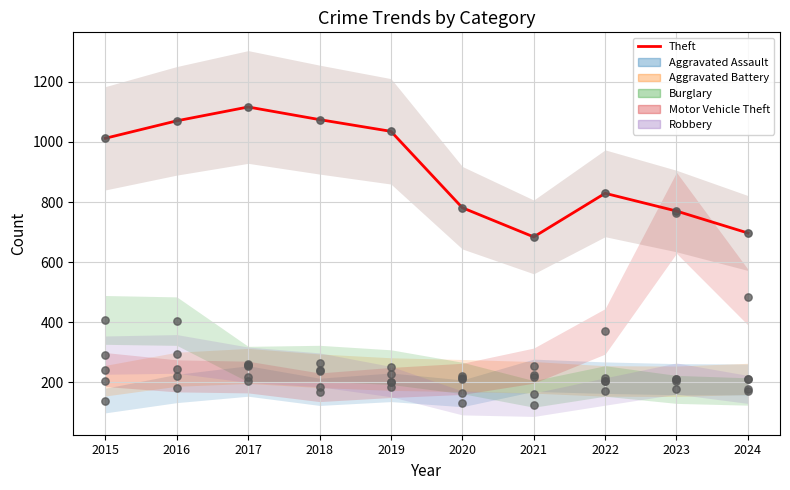

Between 2024 and 2021, which is larger?

2024